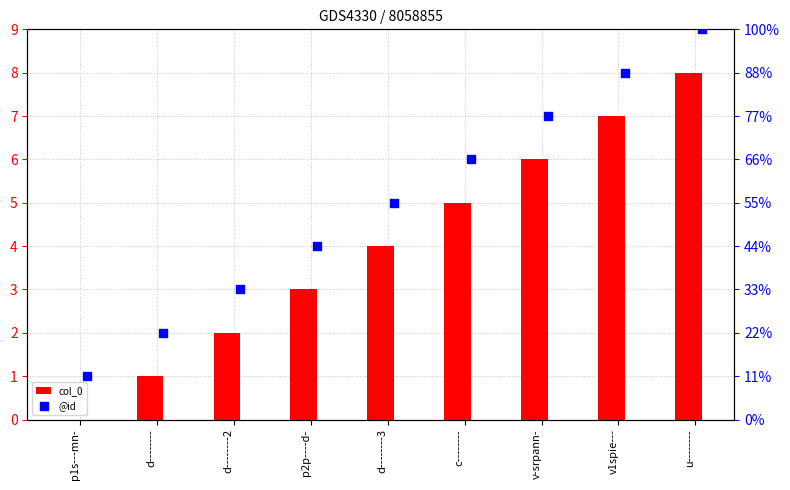

Is the value of @id at d-------- greater than the value of col_0 at p2p----d-?

No